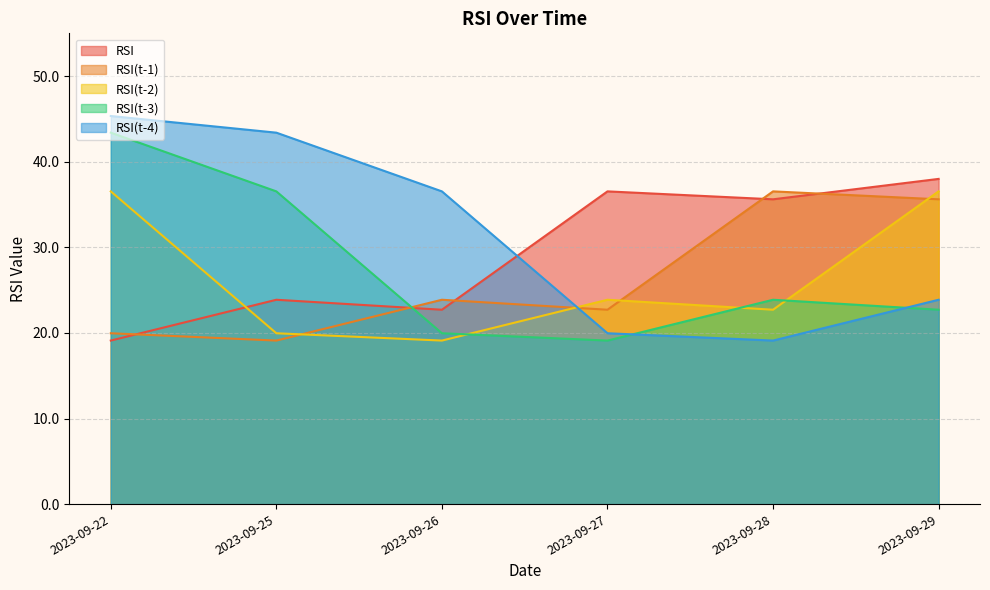

At which category does the chart reach its minimum across all series?

2023-09-22